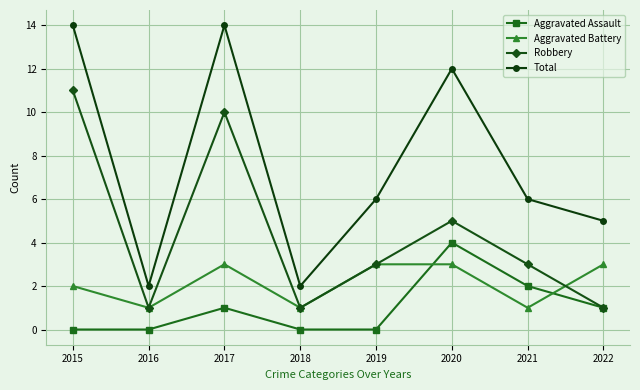

Which series has the widest spread of values?

Total